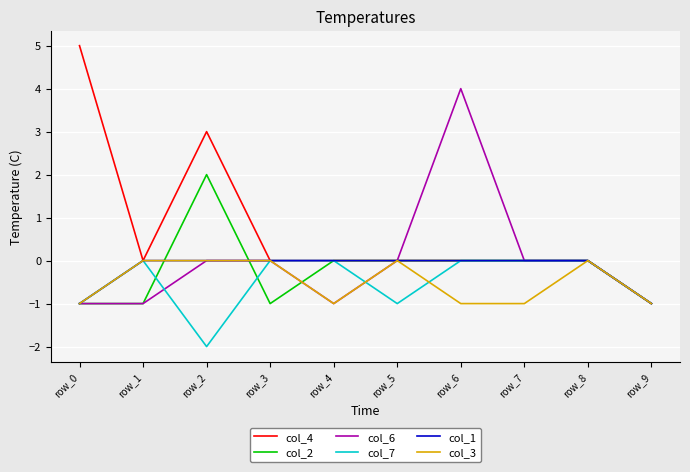

What are all the series names shown in the legend?

col_4, col_2, col_6, col_7, col_1, col_3